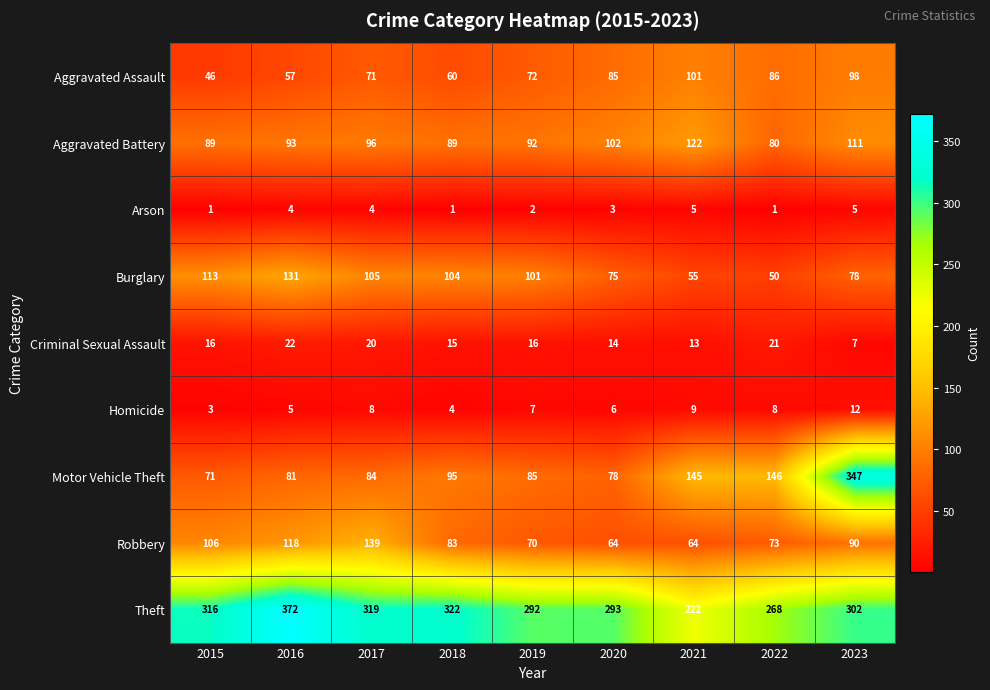

Where is Aggravated Battery nearest to the value 101?

2020